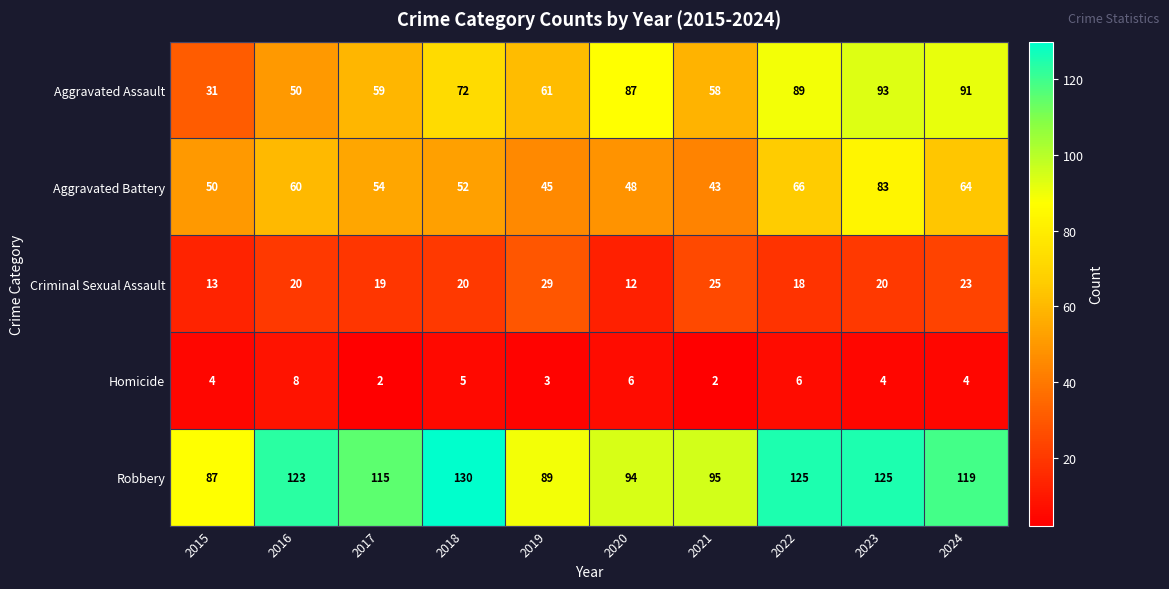

At which label does Homicide reach its peak?

2016